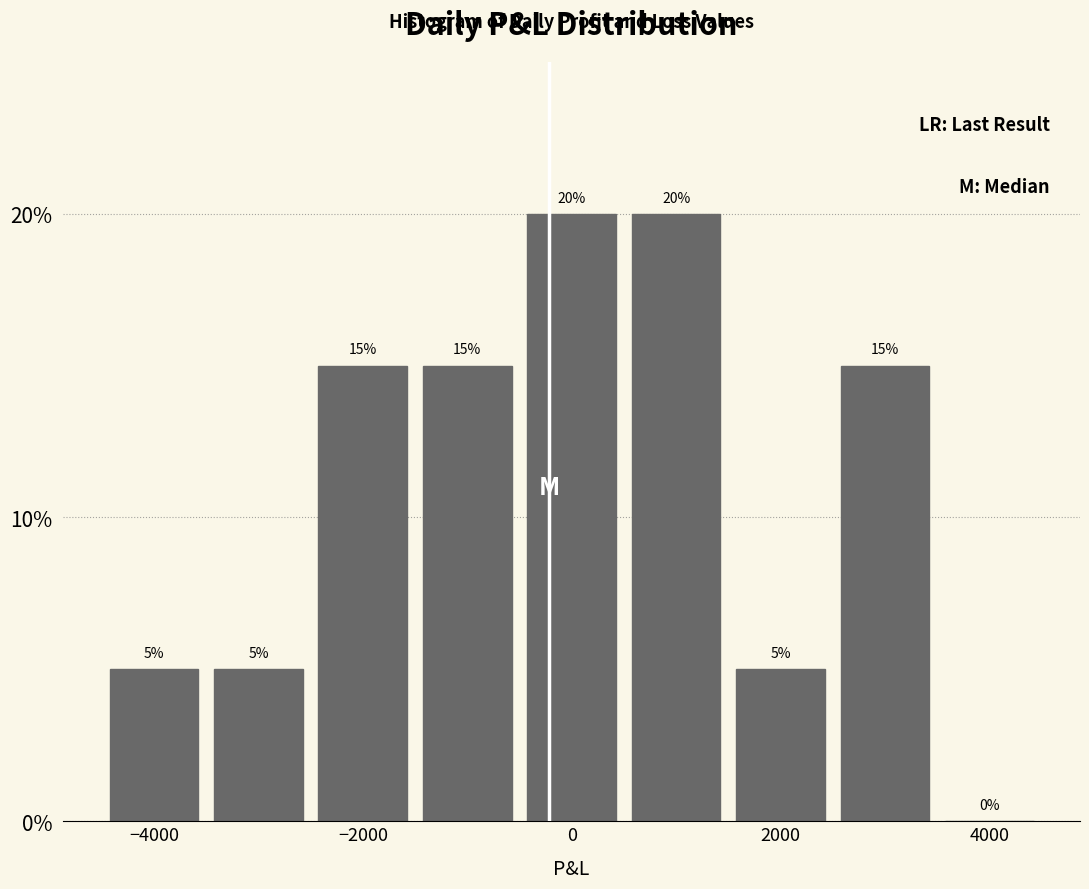

How tall is the bar that spans -1500 to -500 on the x-axis? The bar edges are not printed on the chart, so give them approximately, as read against the axis.

15